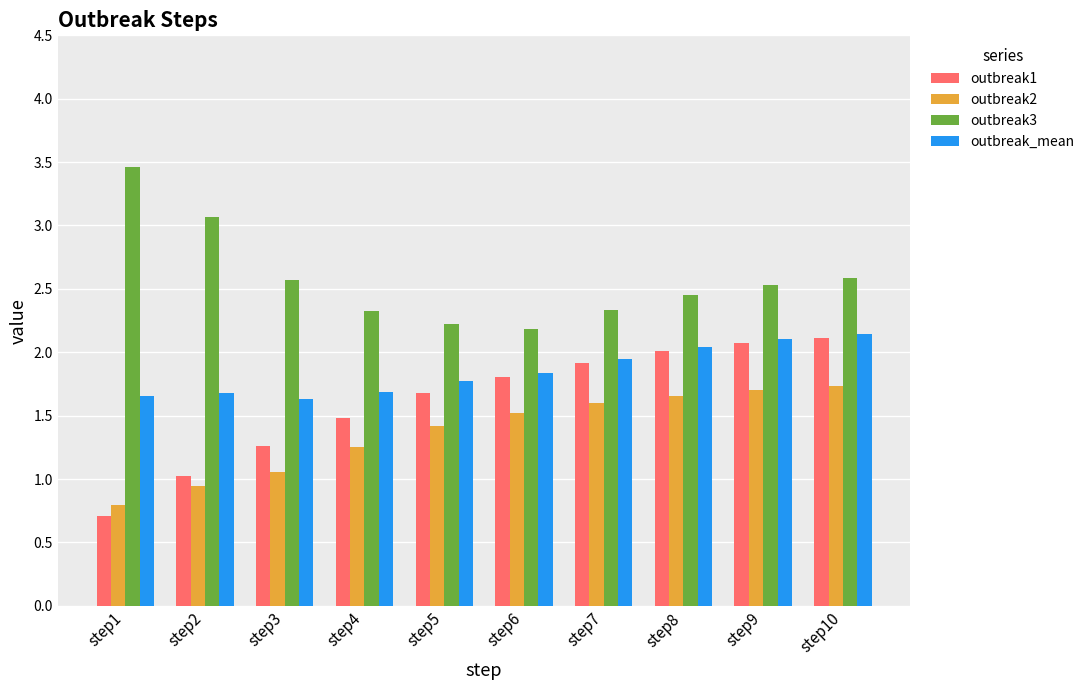

At which category is the sum across all series the highest?

step10